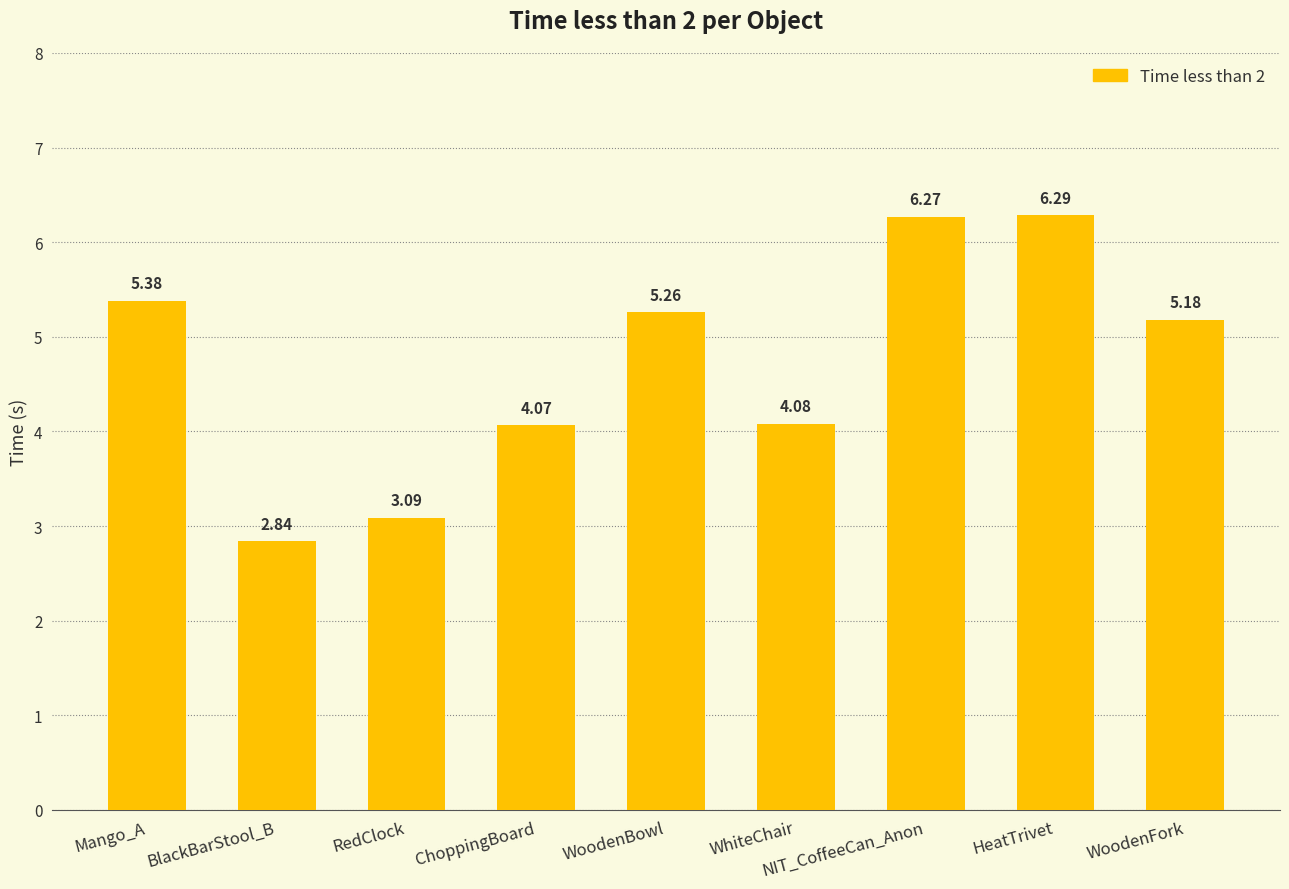

How many categories are shown in the chart?

9